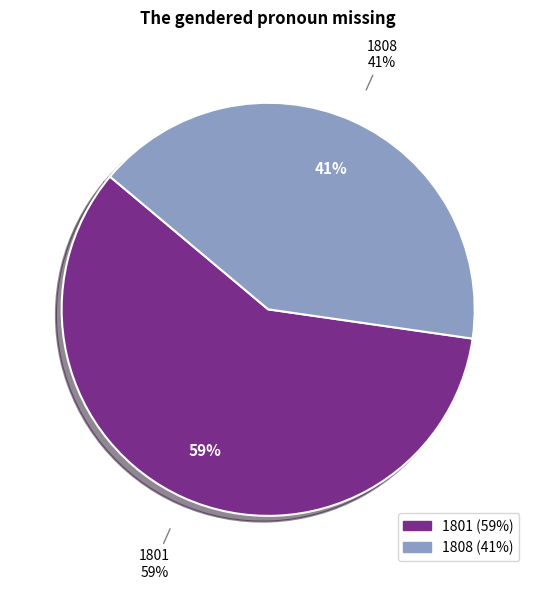

What is the smallest slice in the pie chart?

1808